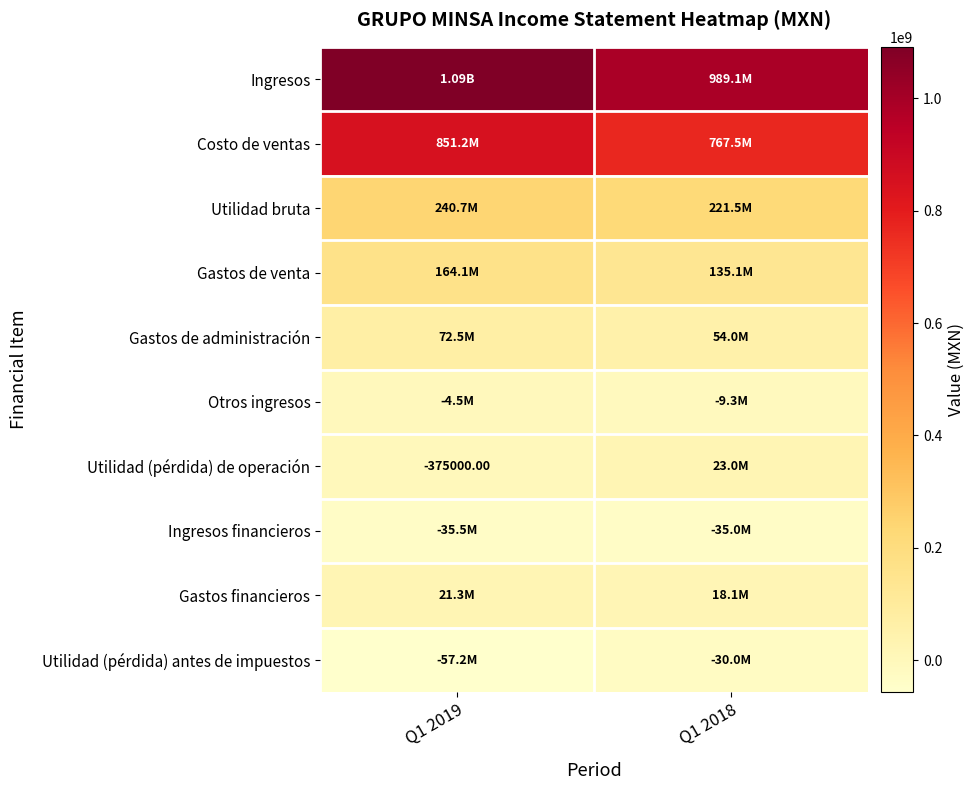

The Utilidad (pérdida) antes de impuestos series shows -101952747 at Q1 2019. True or false?

False